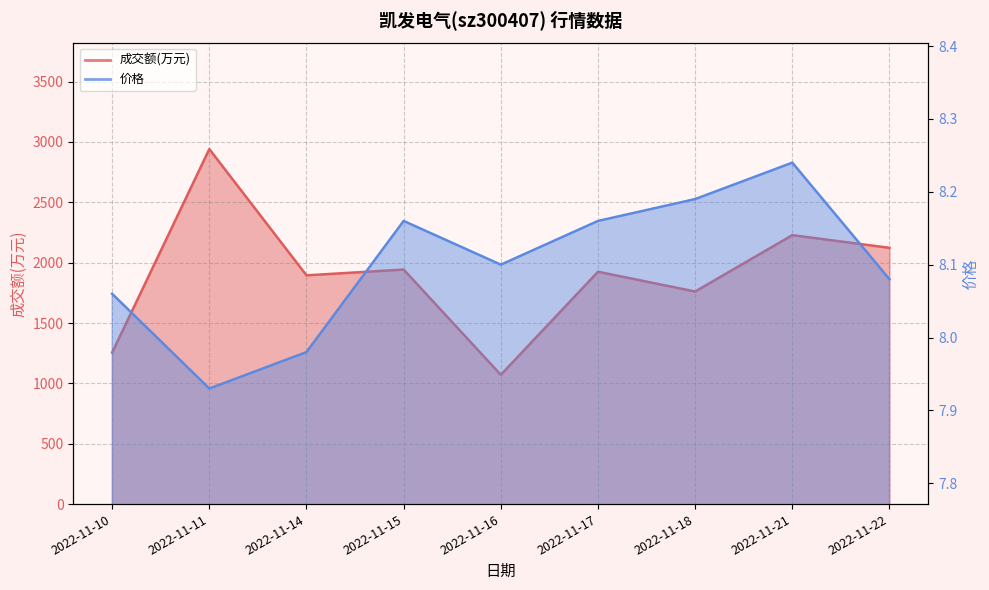

How many lines are shown in the chart?

2